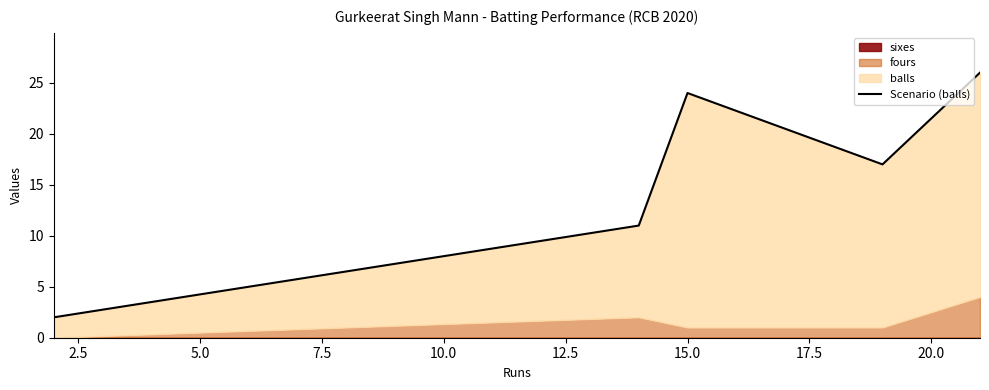

What is the sum of all values?

80